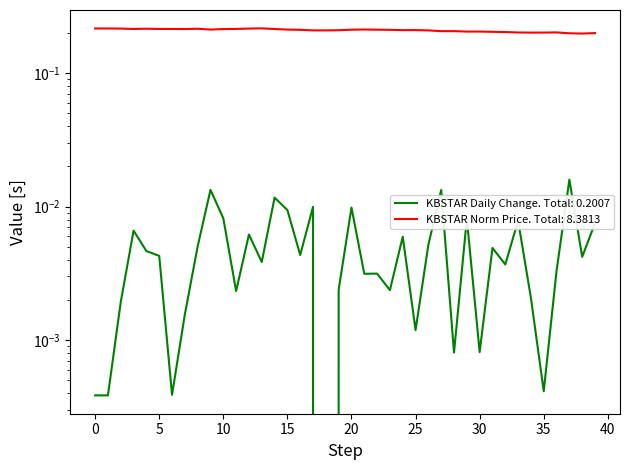

The chart shows a value of 0.3 at 26. True or false?

False